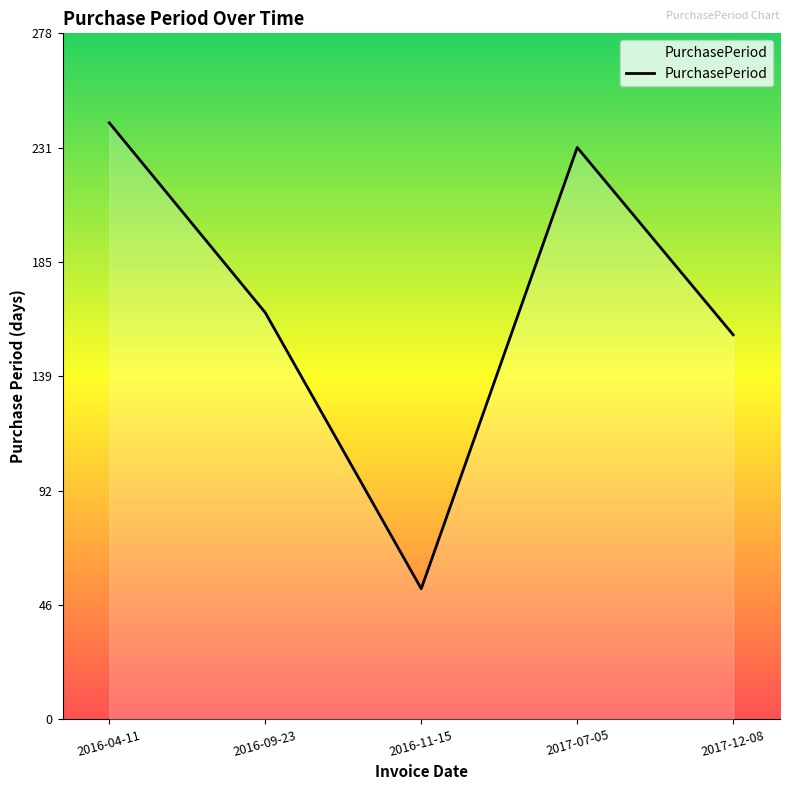

What is the difference between the maximum and minimum values?

189